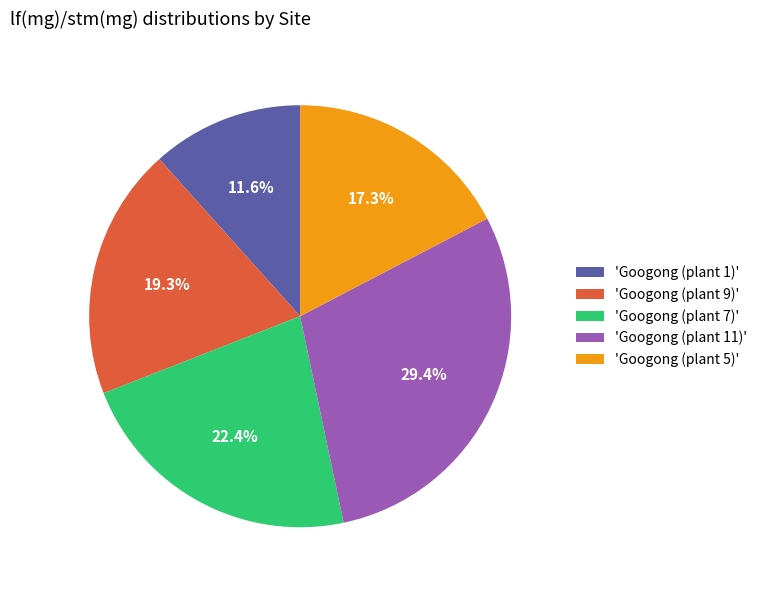

Is there a majority slice in this chart?

No